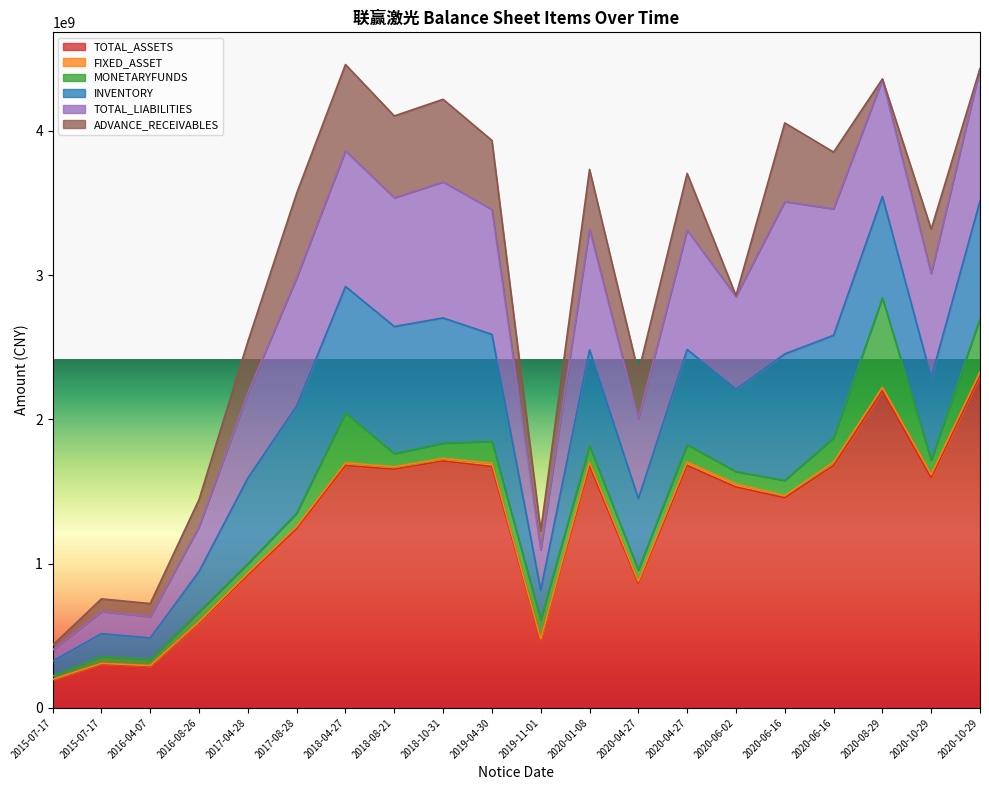

True or false: MONETARYFUNDS and INVENTORY cross at least once.

False